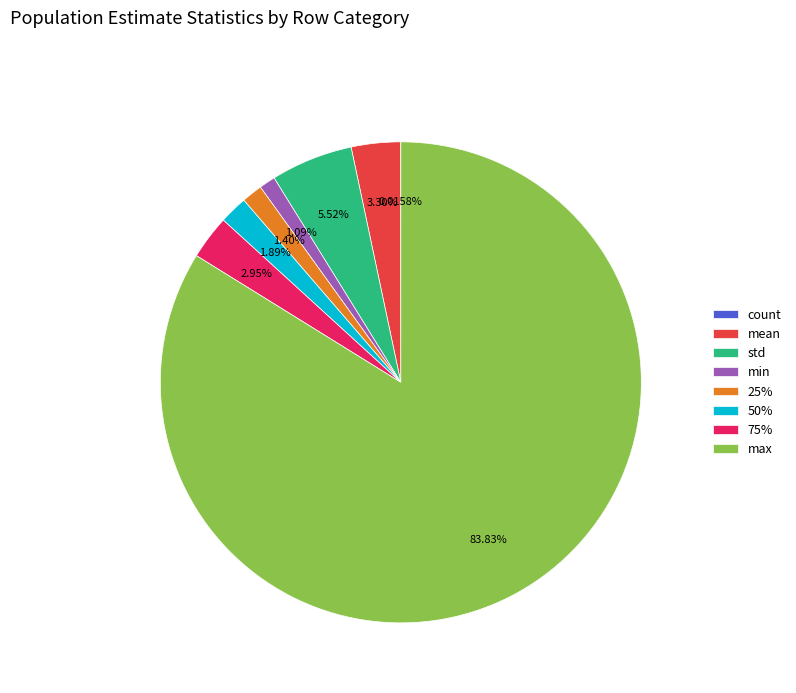

Which slice is the largest?

max